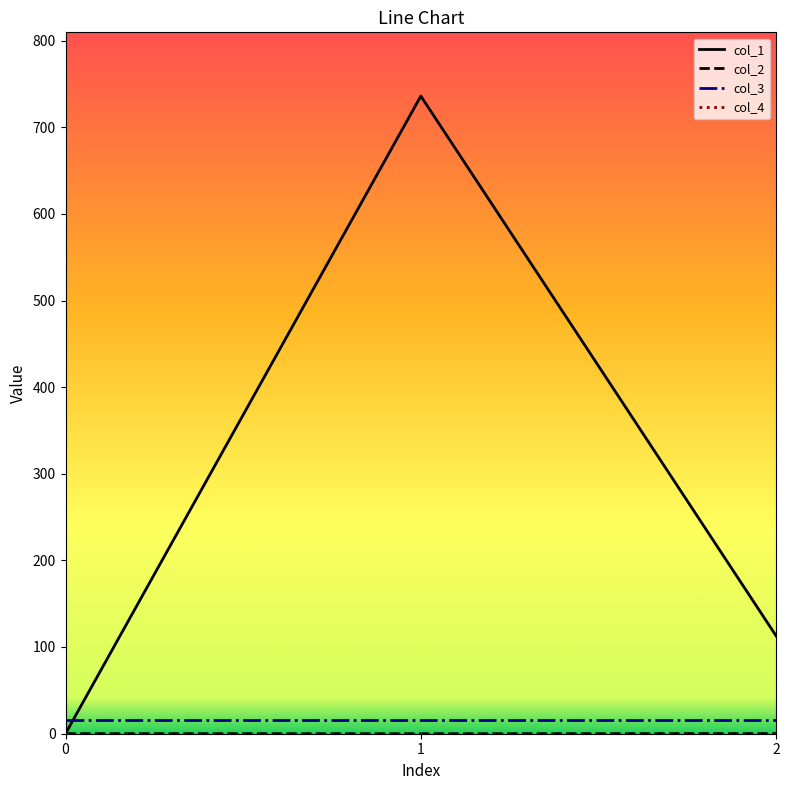

Which series has the largest total across all categories?

col_1